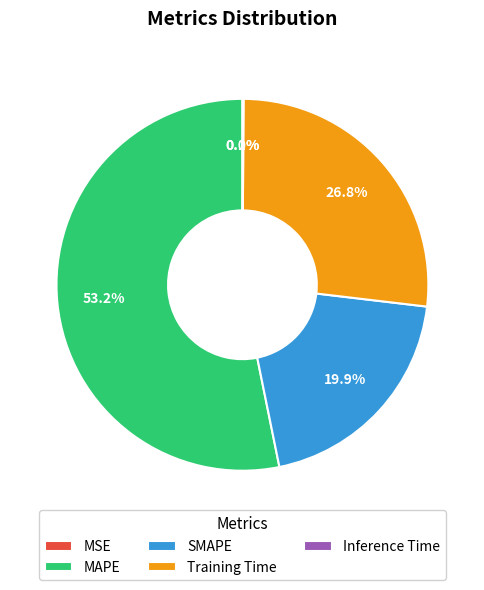

Is it true that SMAPE is 20% of the pie?

True